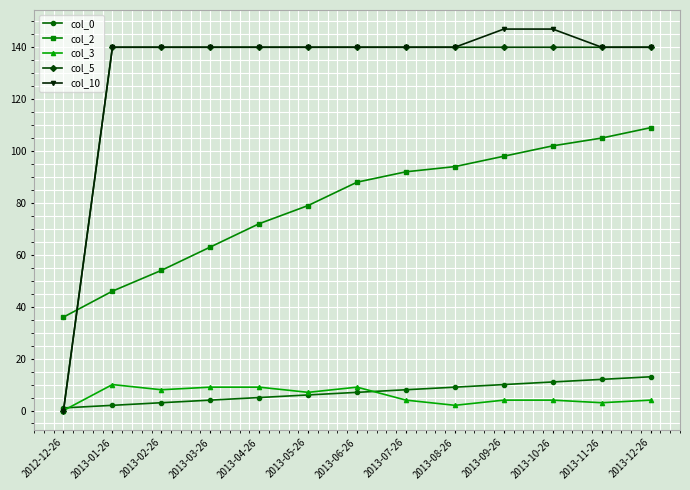

Is it true that col_0 equals 4 at 2013-03-26?

True